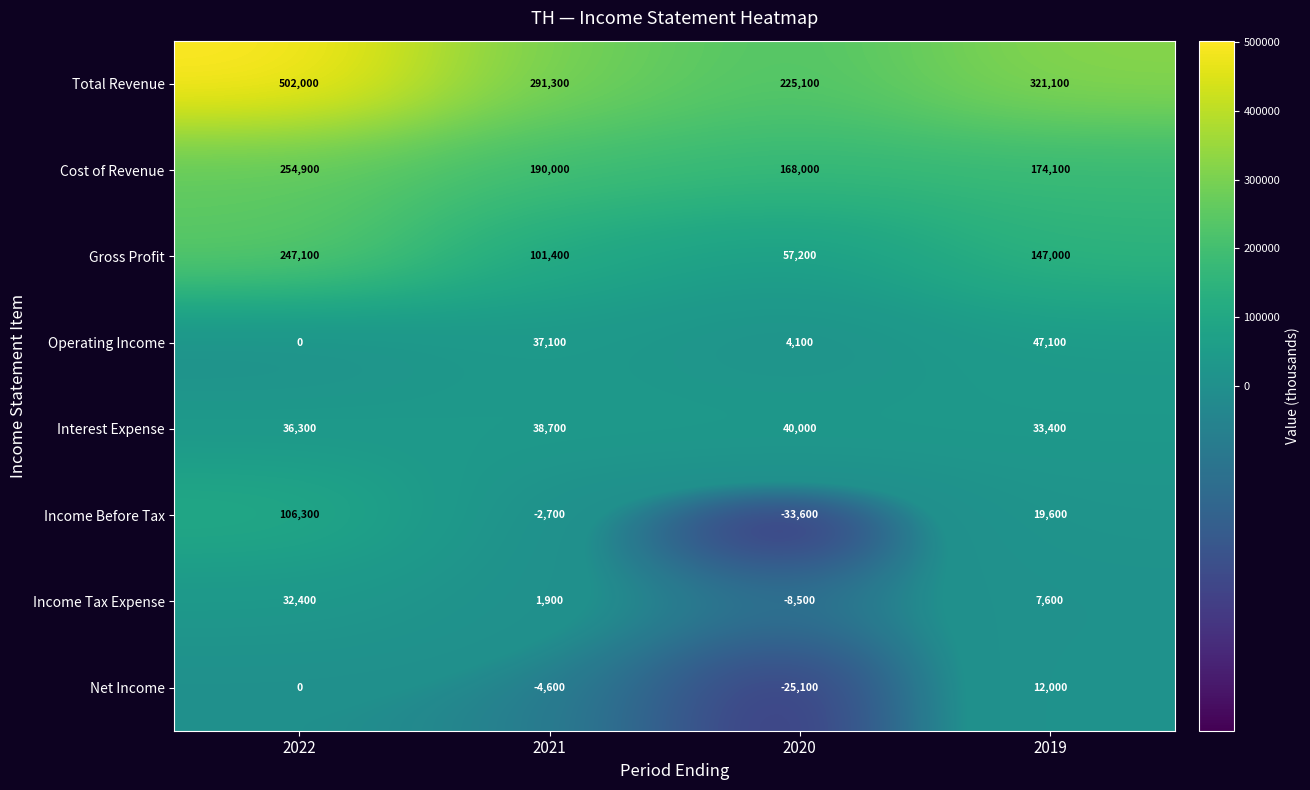

Between 2022 and 2021, which series saw the biggest shift?

Total Revenue